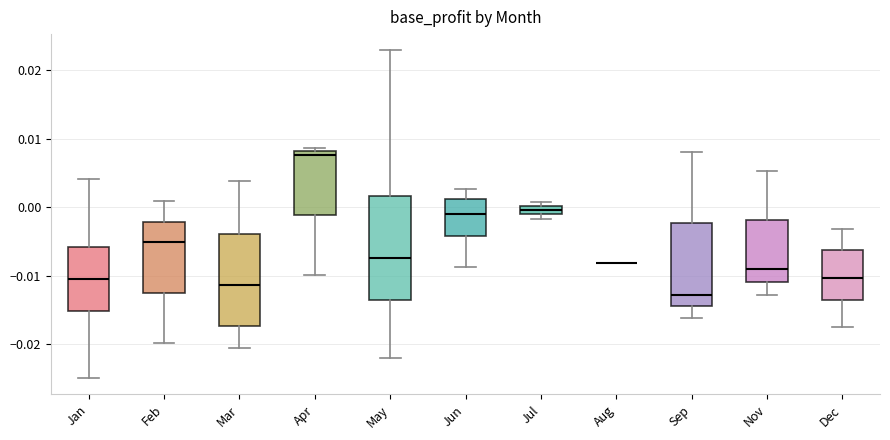

Where does the lower whisker of the box for Apr end on the y-axis? The values are not printed on the chart, so give them approximately, as read against the axis.

-0.010